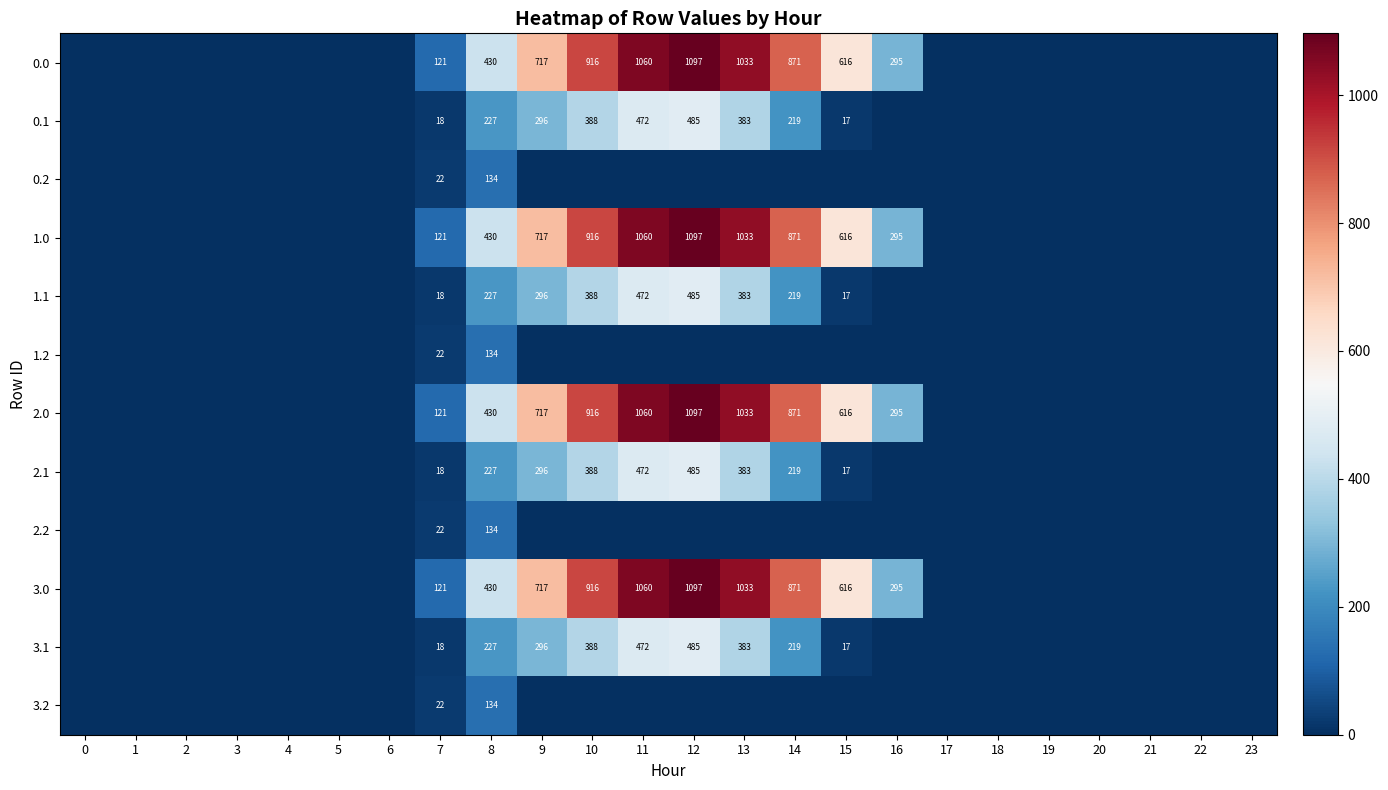

True or false: 1.1 has a value of 689 at 10.

False